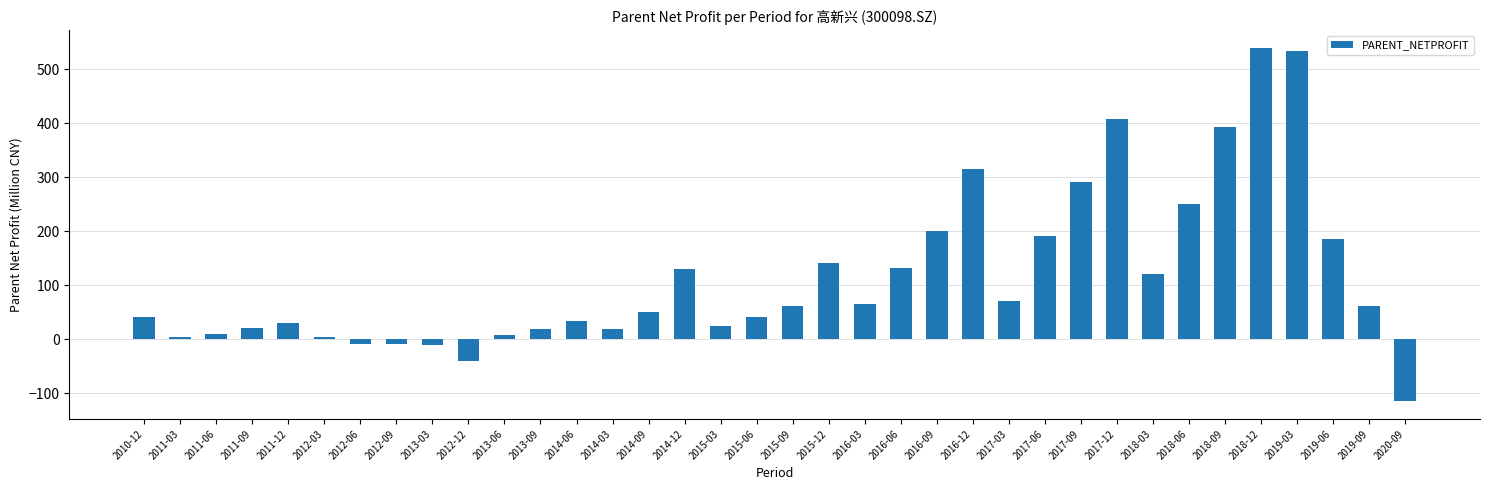

How many categories are shown in the chart?

36